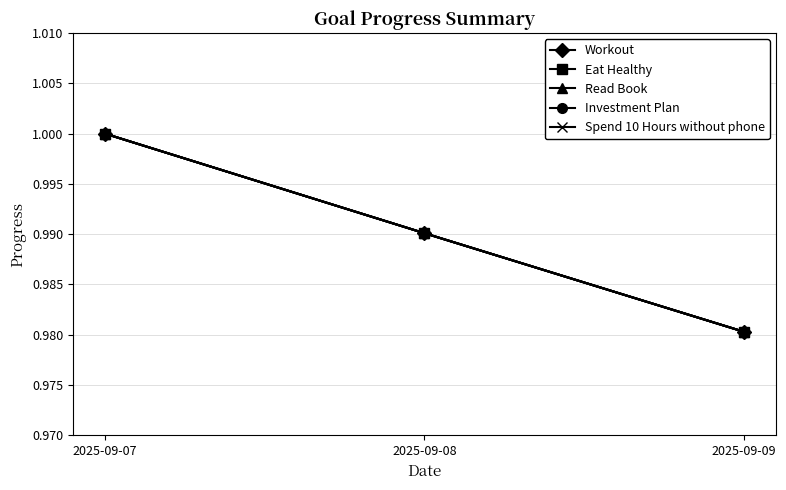

Rank the series by their maximum value, from lowest to highest.

Workout, Eat Healthy, Read Book, Investment Plan, Spend 10 Hours without phone